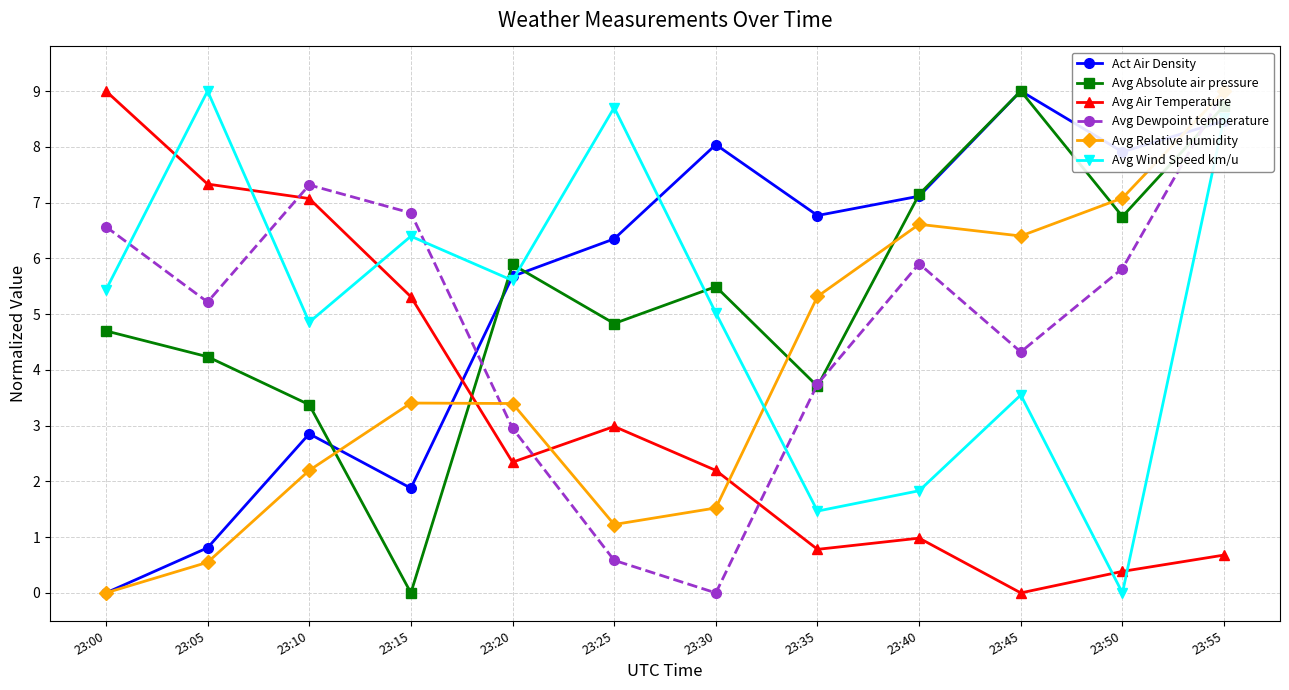

What is the average value of the Avg Relative humidity series?

3.9